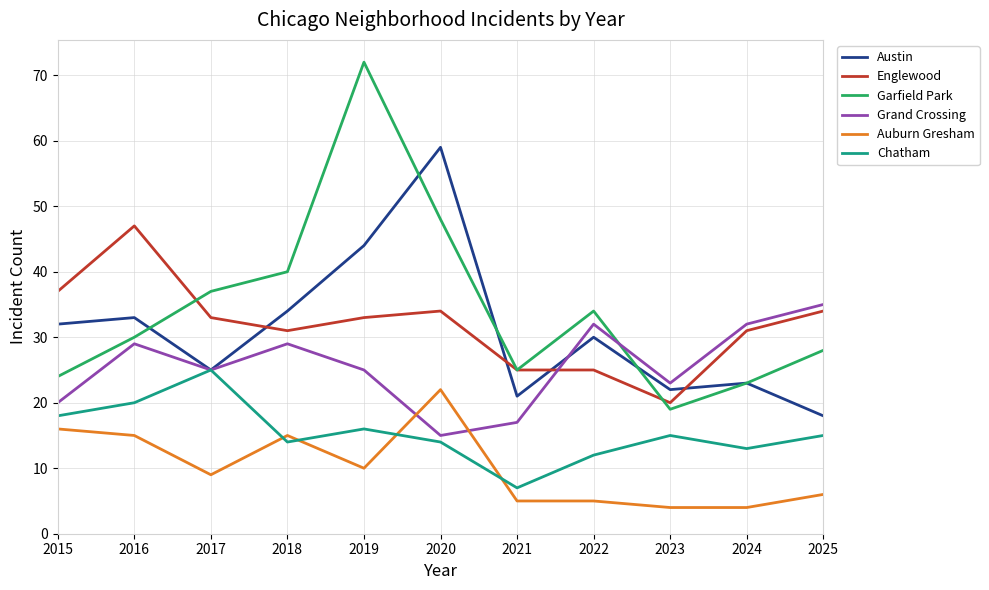

The Auburn Gresham series shows 5 at 2022. True or false?

True